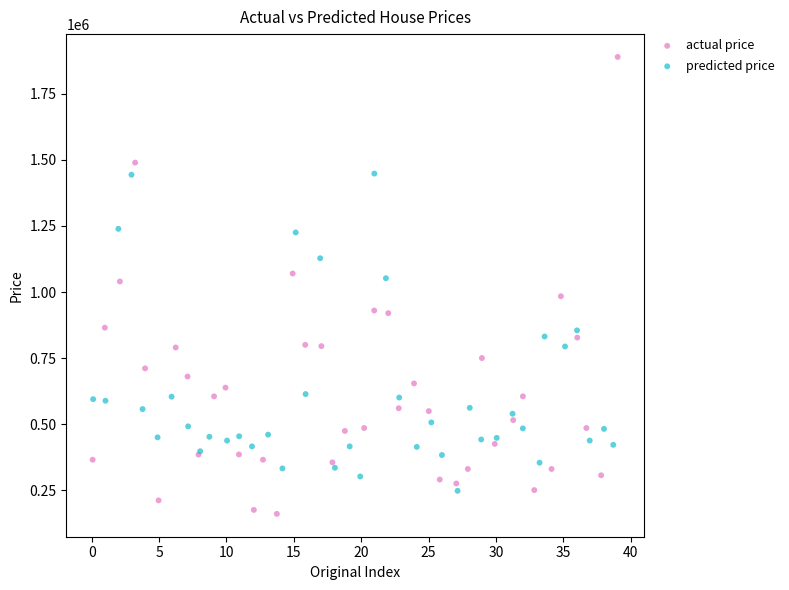

Which series contains the lowest Y value?

actual price